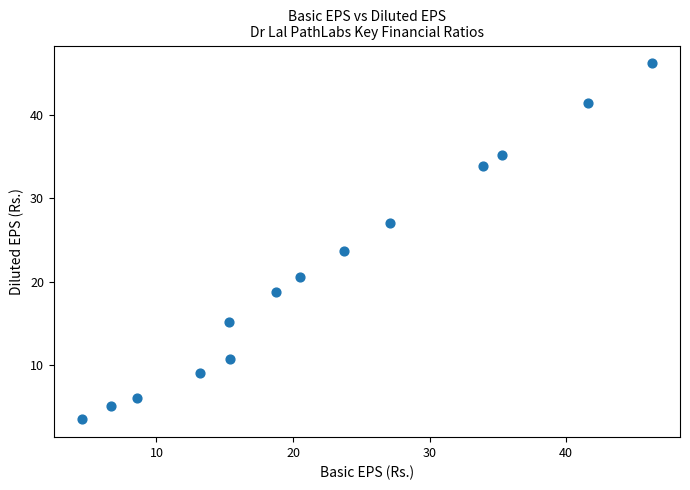

What is the range of X values (max minus min)?

41.7